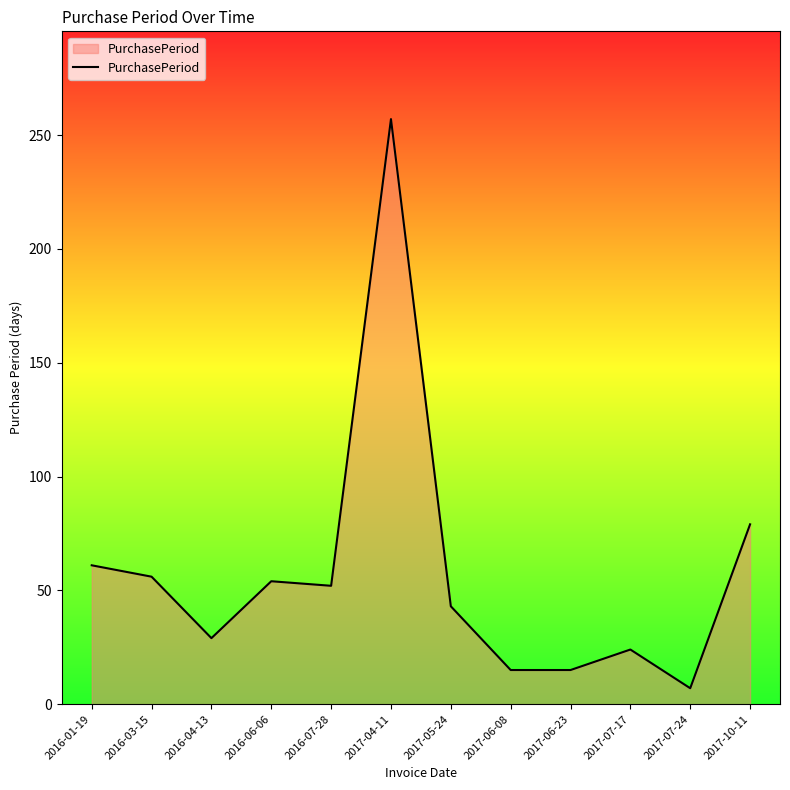

What position from the right is 2017-04-11?

7